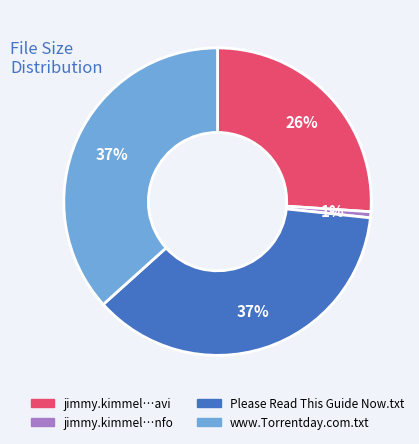

To the nearest percent, what is the average slice percentage?

25%